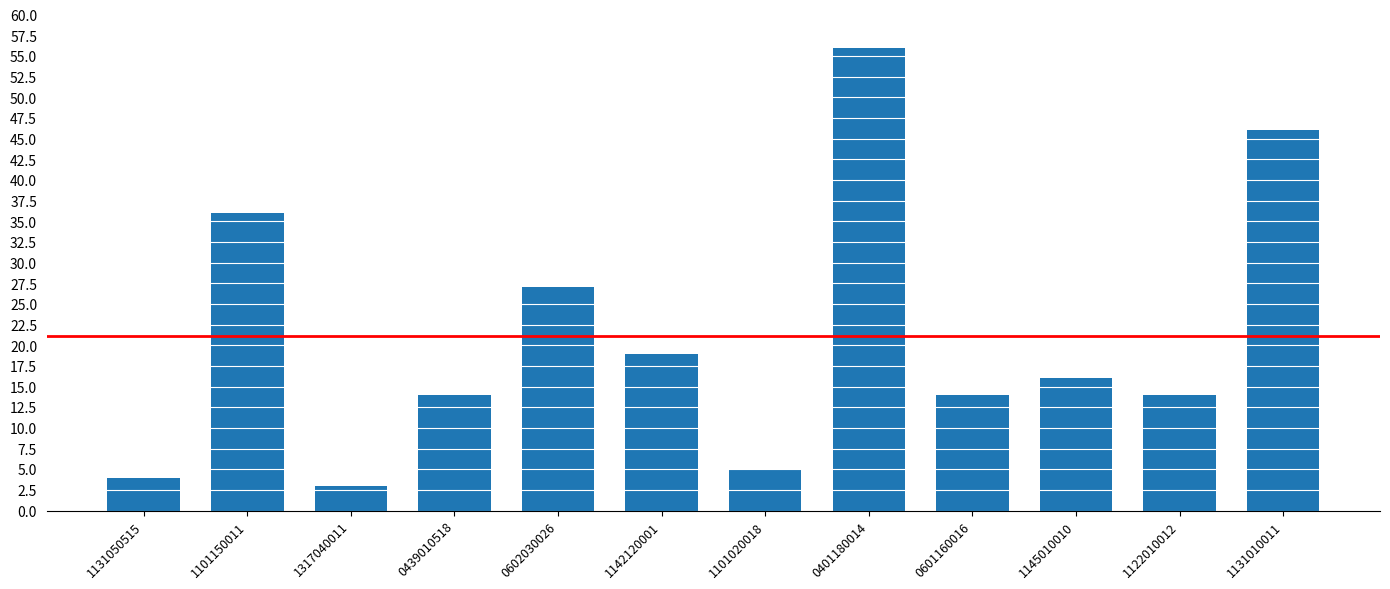

Which has a higher value, 0401180014 or 1317040011?

0401180014